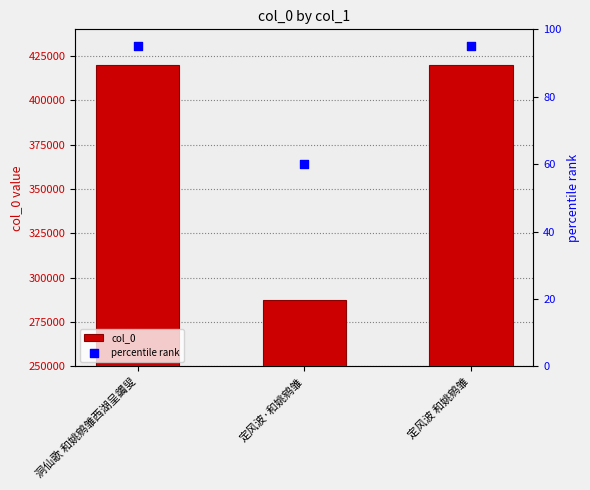

Is the value of percentile rank at 洞仙歌 和姚鹓雏西湖呈蠲叟 greater than the value of col_0 at 定风波 和姚鹓雏?

No